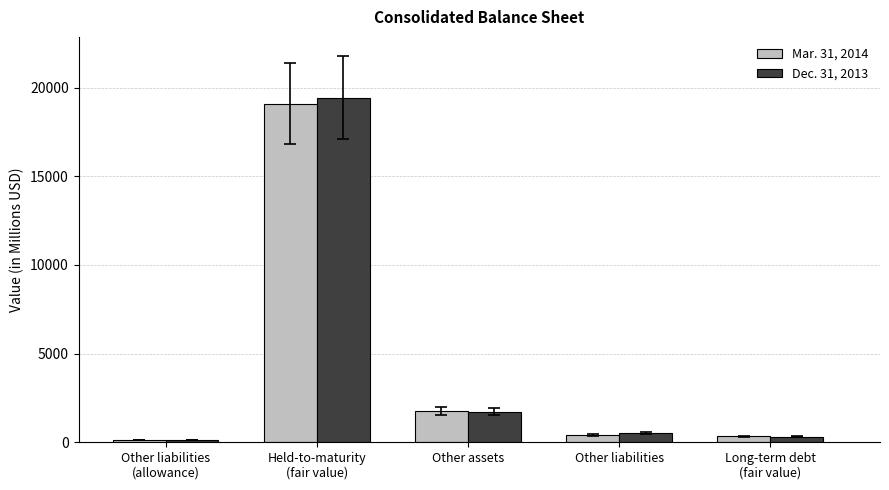

Read the Mar. 31, 2014 value at Held-to-maturity
(fair value), to the nearest 100.

19100